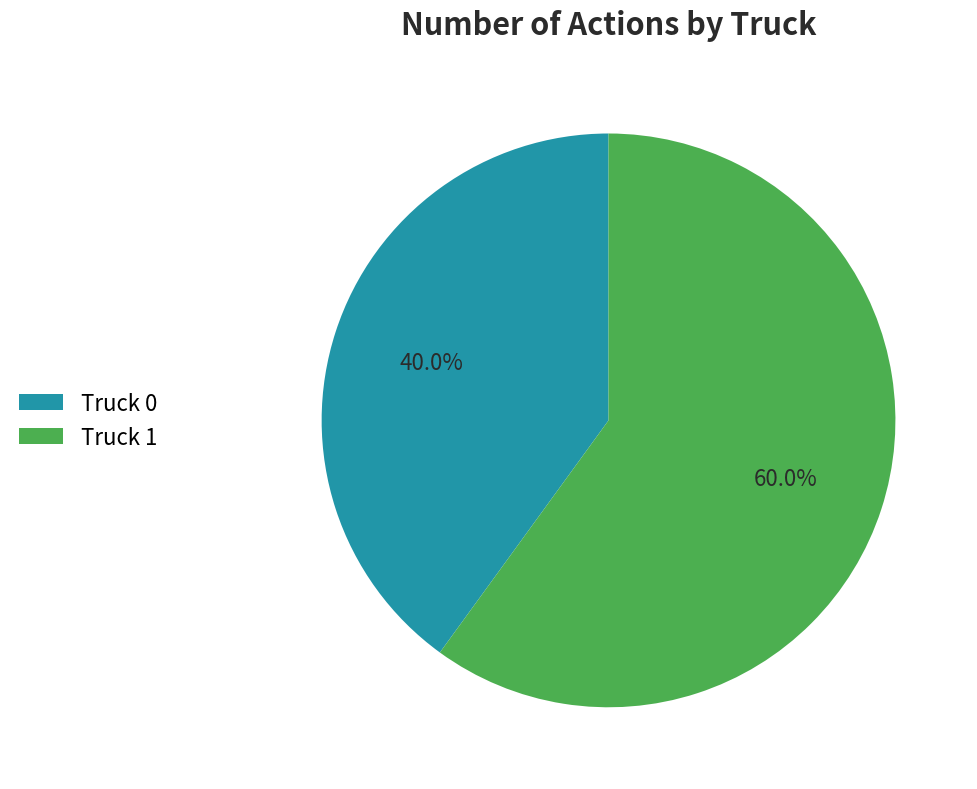

To the nearest percent, what is the combined percentage of Truck 1 and Truck 0?

100%